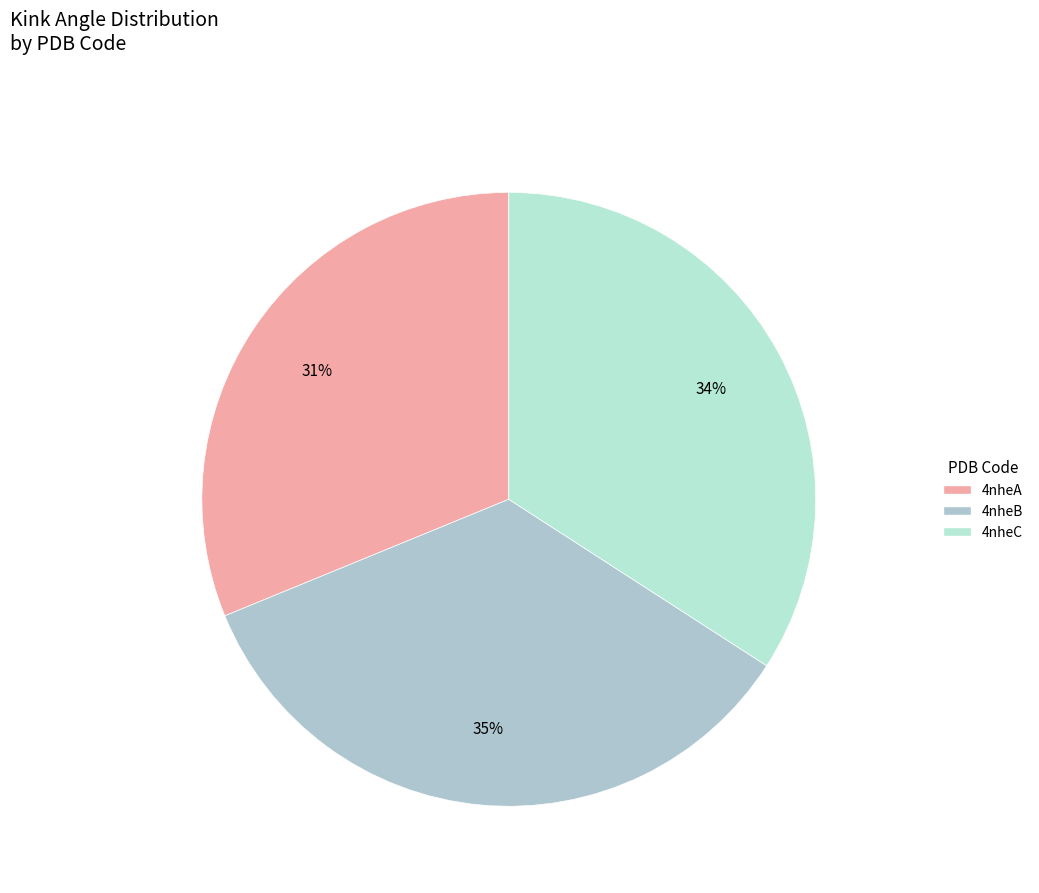

What is the smallest slice in the pie chart?

4nheA